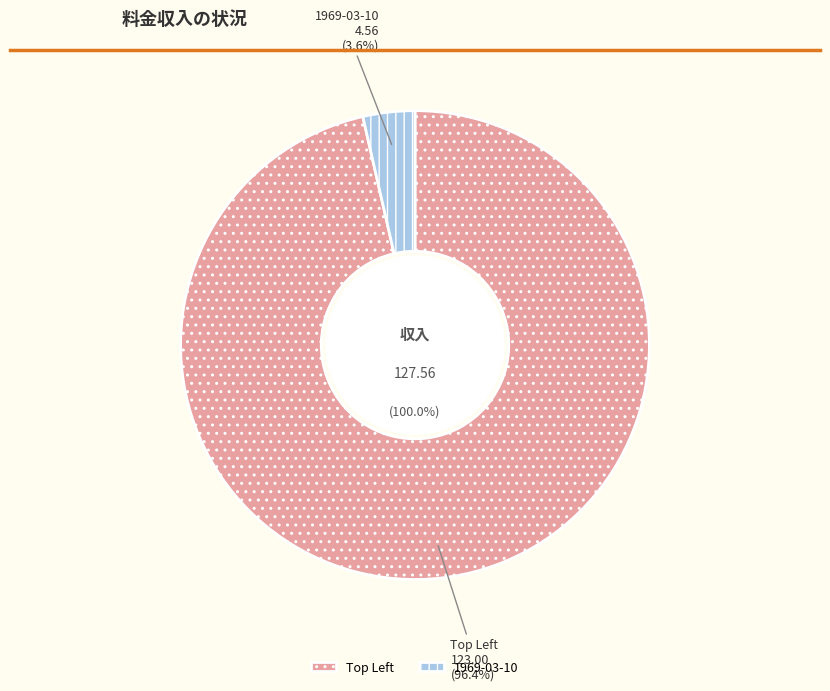

What percentage is the 1969-03-10 slice, to the nearest percent?

4%